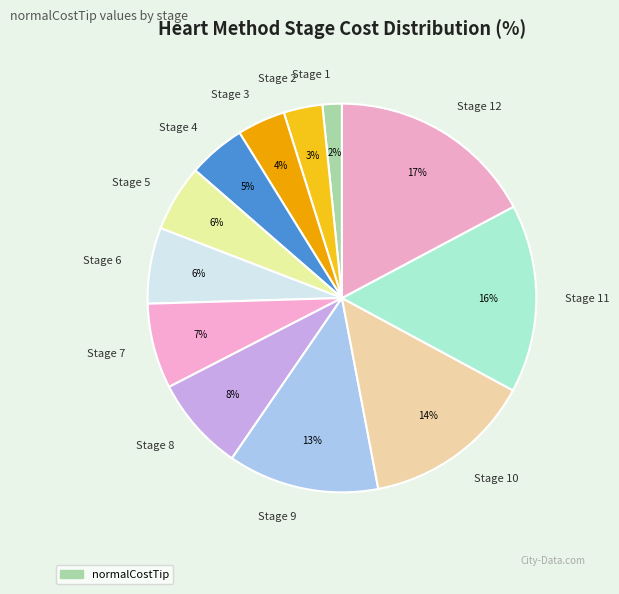

What is the ratio of the value at Stage 8 to the value at Stage 10?

0.6